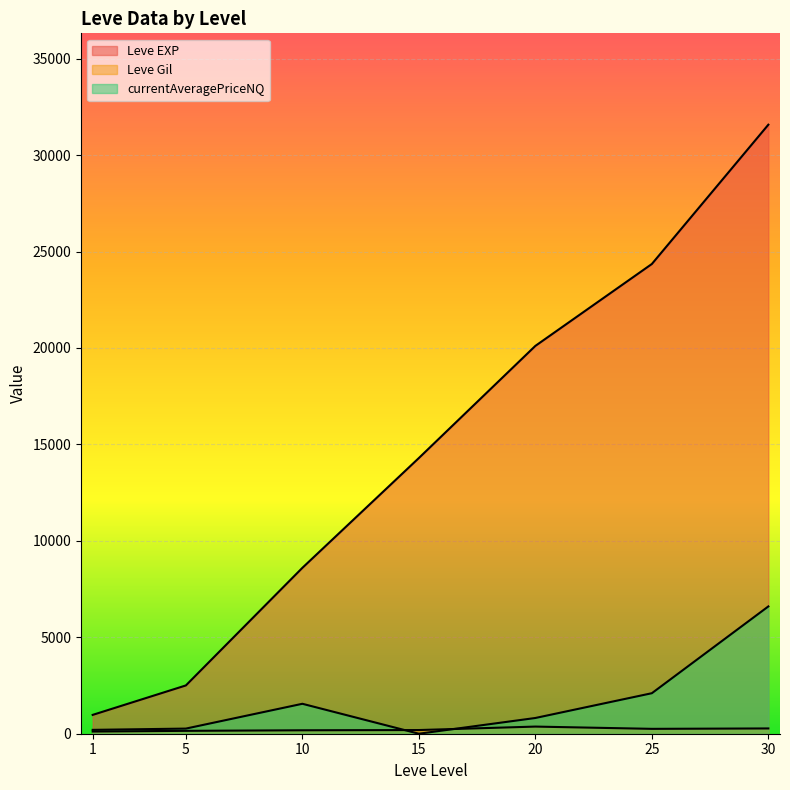

What is the difference between the second highest and second lowest values in the Leve Gil series?

259.0